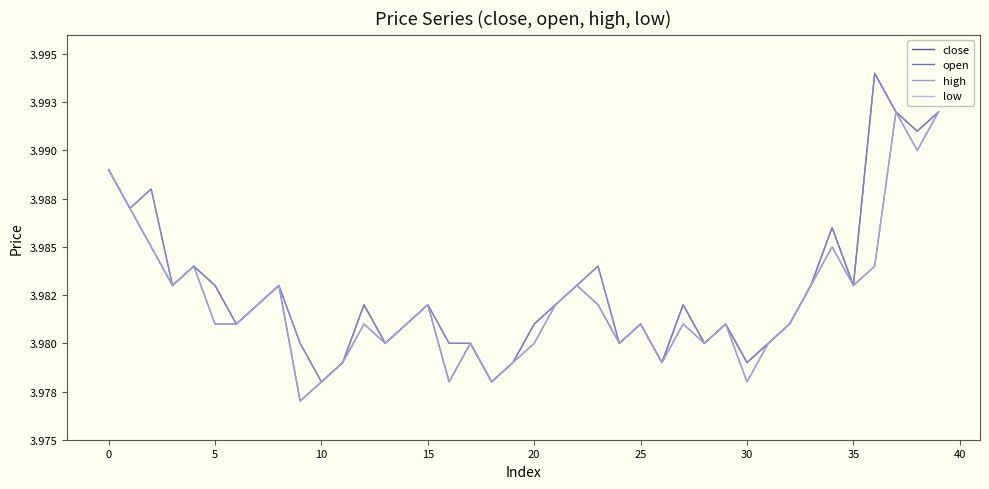

What is the minimum value shown in the chart?

4.0